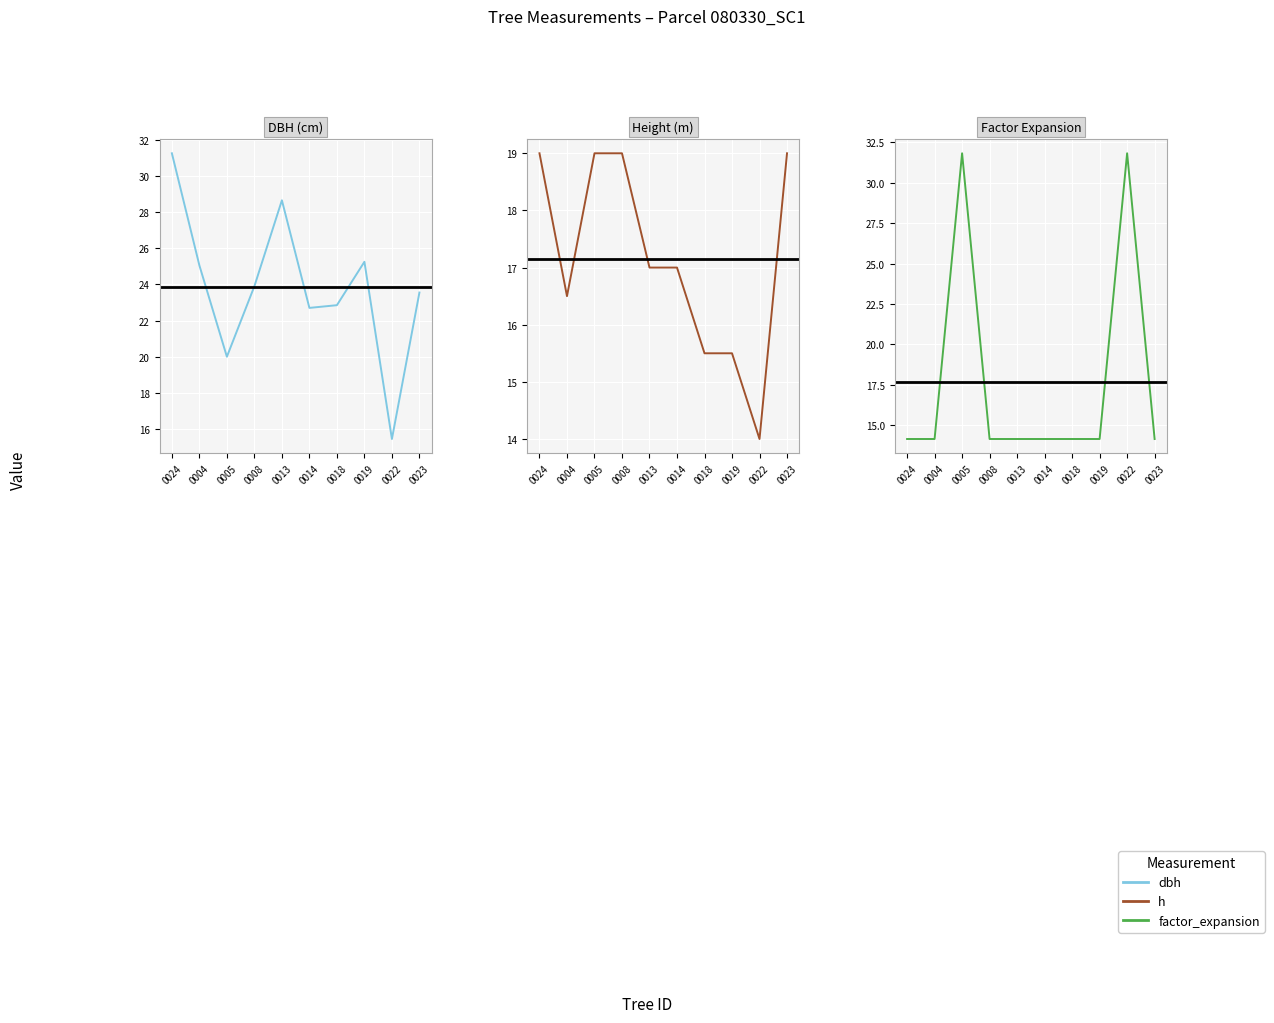

What is the value of the dbh point at the 5th from the left?

28.6